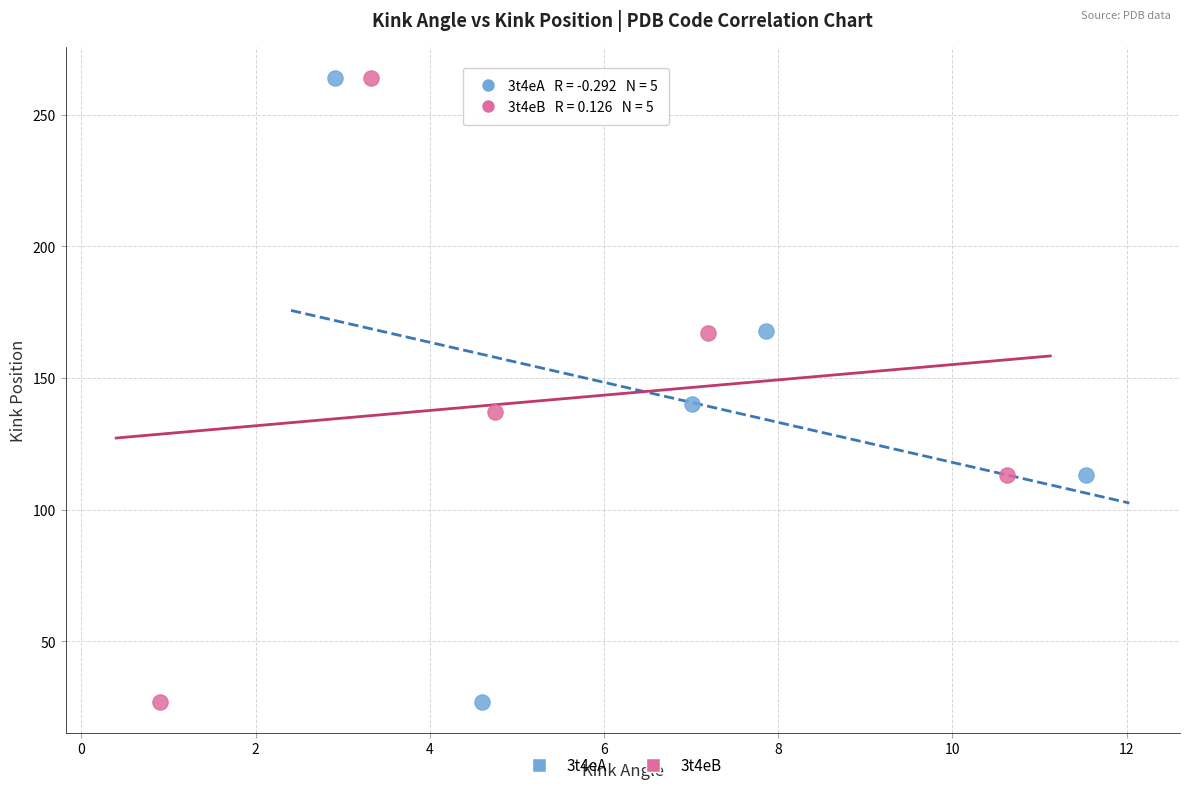

What are all the series names shown in the legend?

3t4eA, 3t4eB